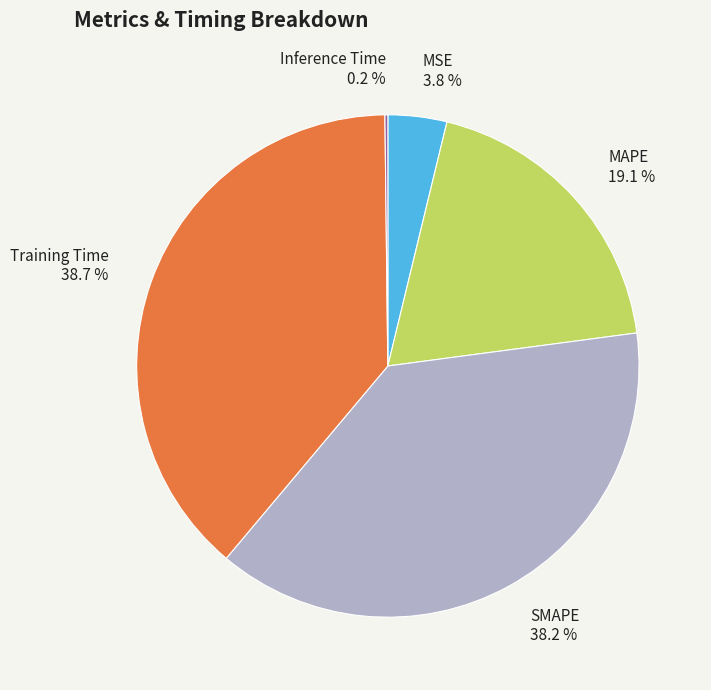

Which has a higher value, MSE or SMAPE?

SMAPE